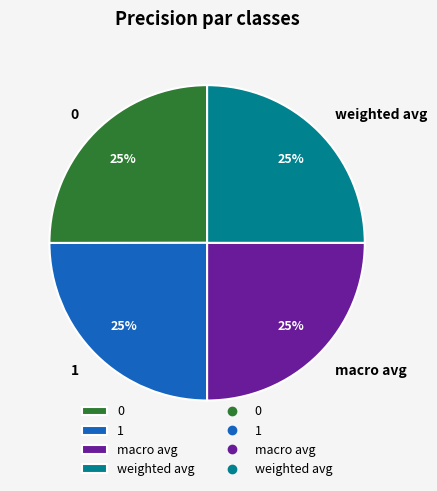

Is it true that 0 is 12% of the pie?

False